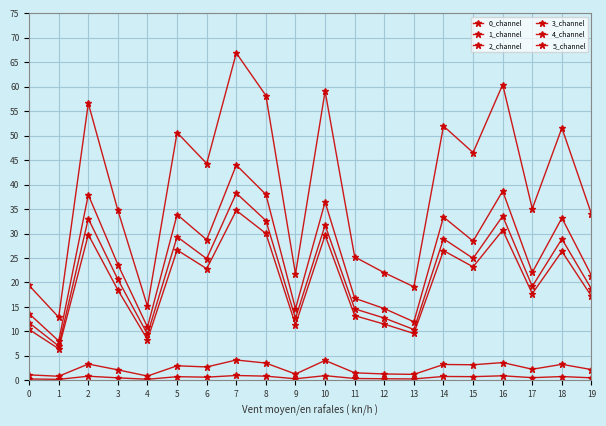

Is this an area chart (filled region under the line)?

No